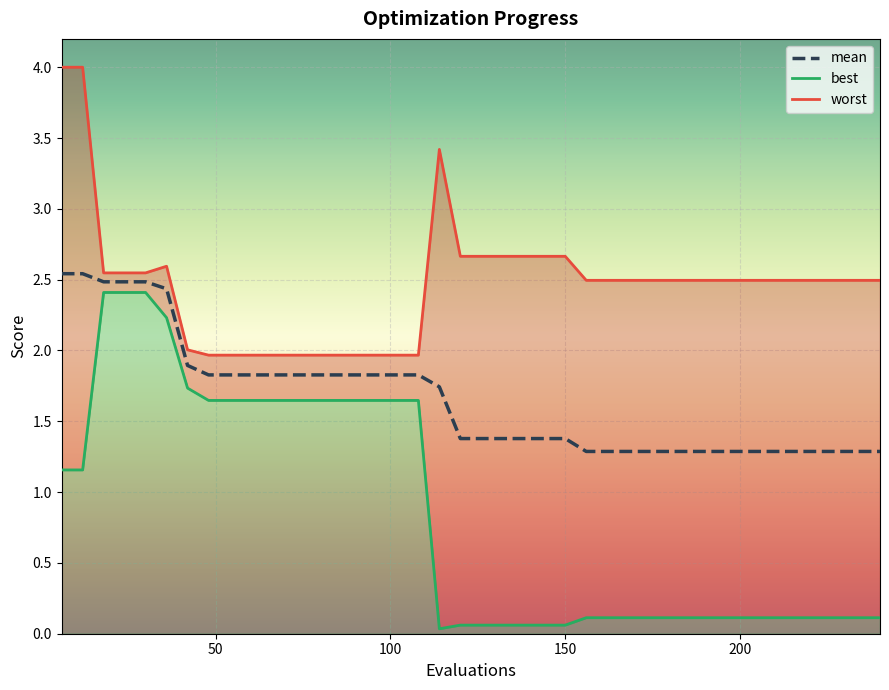

True or false: worst_line and best_line cross at least once.

False